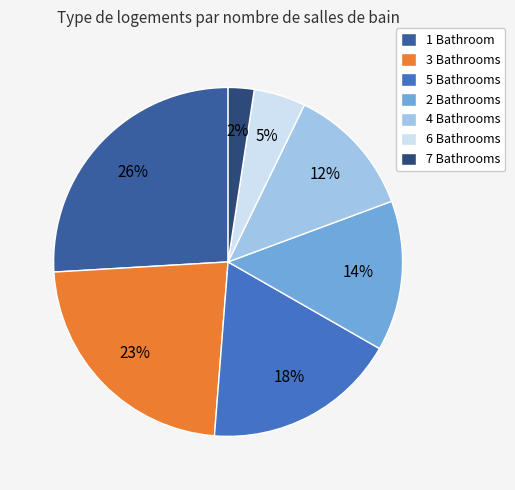

To the nearest percent, what percentage of the pie is 5 Bathrooms?

18%